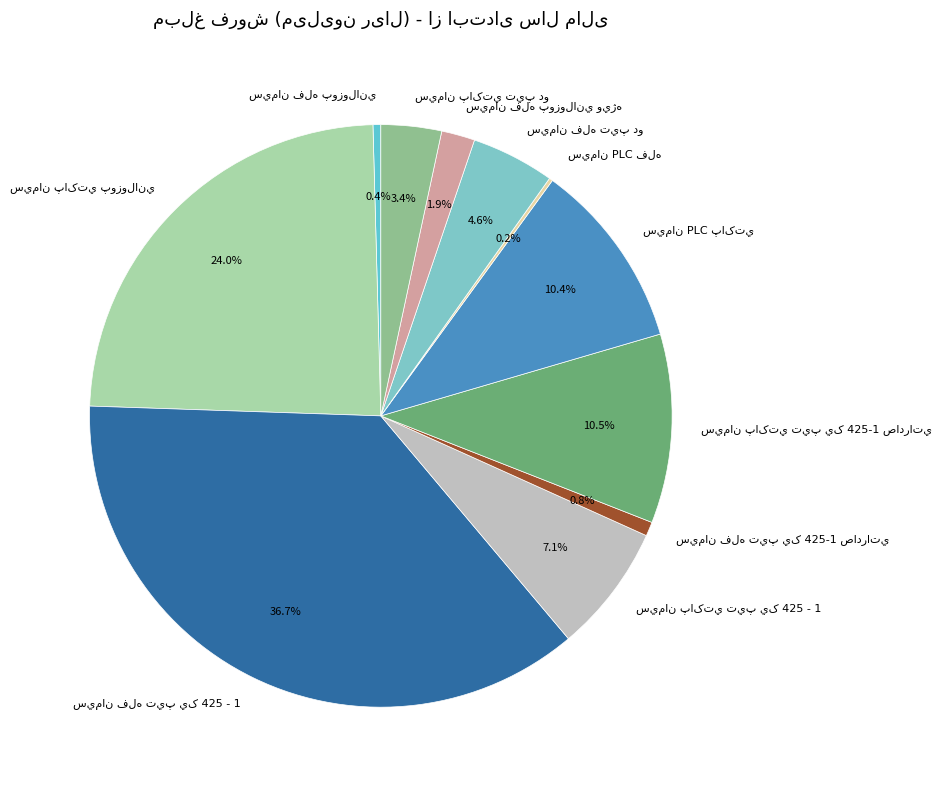

To the nearest percent, what is the average slice percentage?

9%